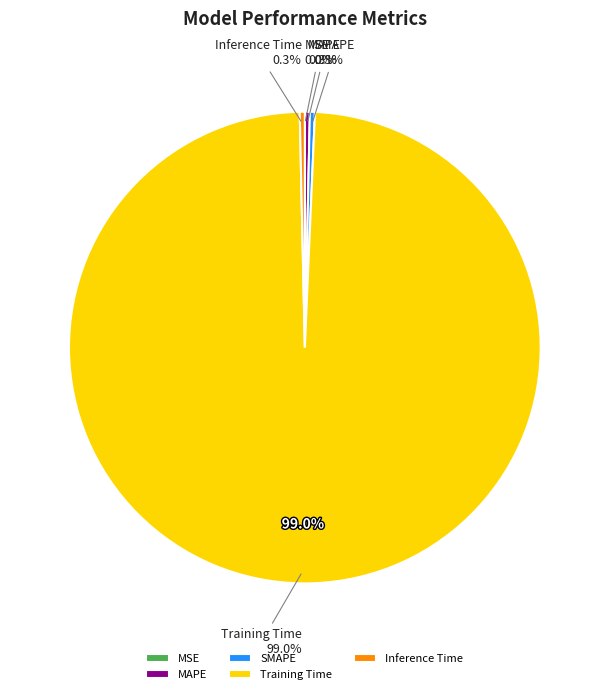

The MAPE slice represents 0% of the pie. True or false?

True